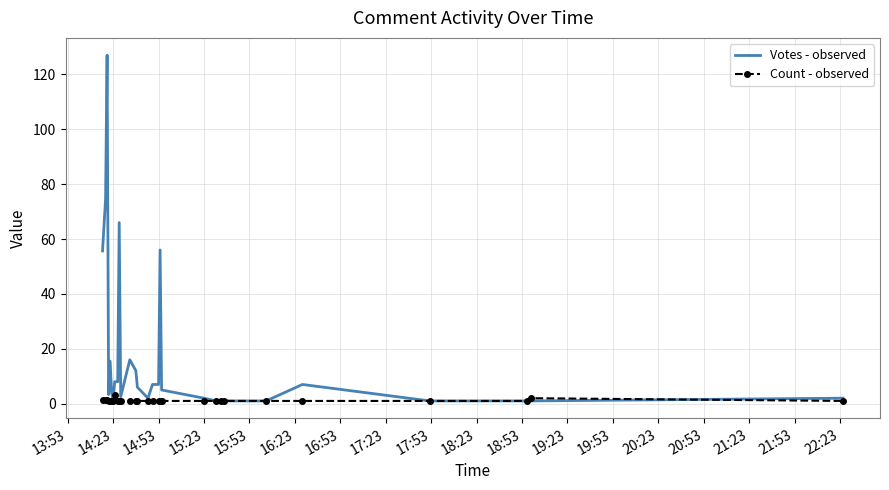

What is the maximum value shown in the chart?

127.0